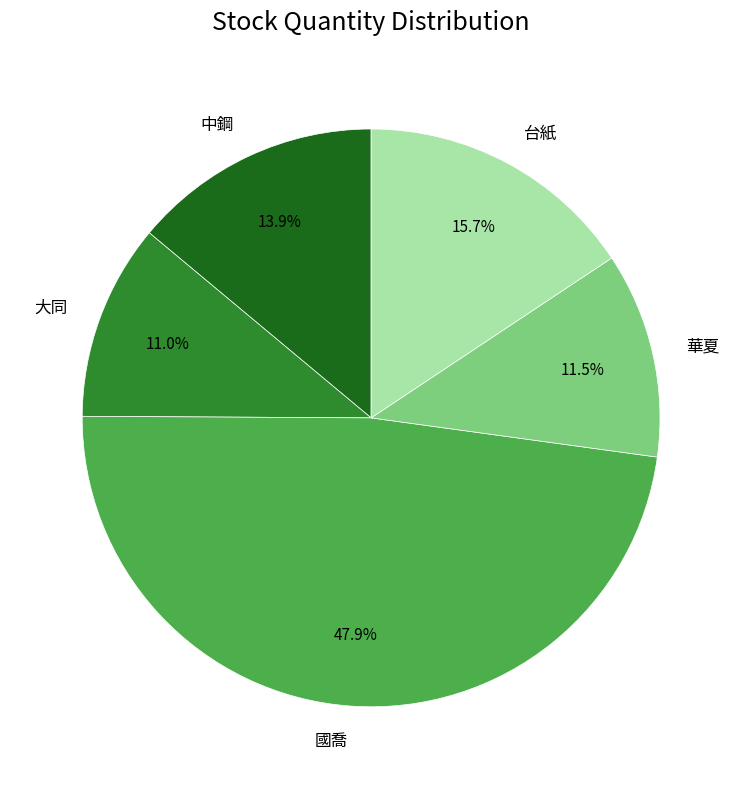

Which slice is the largest?

國喬